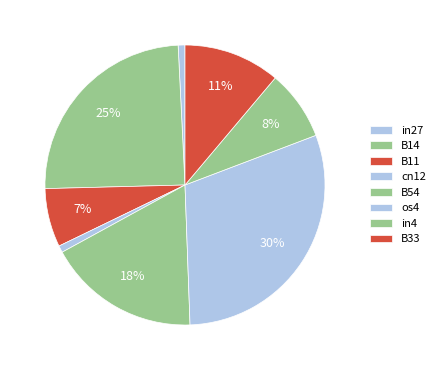

What is the change in value from os4 to in4?

-0.3